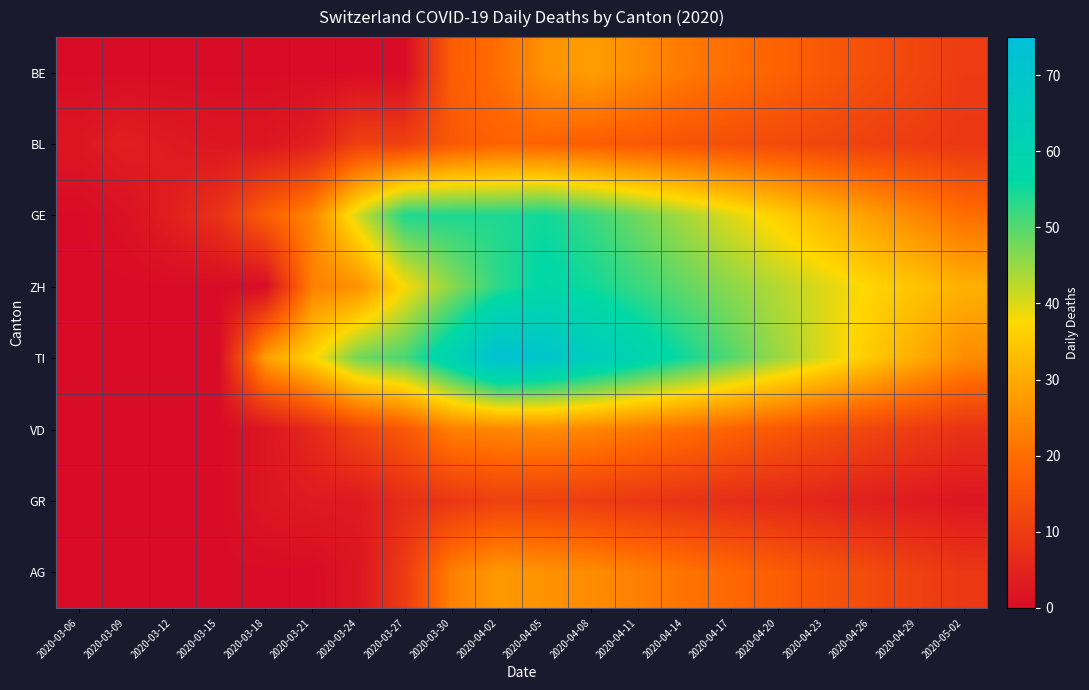

Reading left to right, list all the values displayed in this chart.

BE: 2020-03-06=0	2020-03-09=0	2020-03-12=0	2020-03-15=0	2020-03-18=0	2020-03-21=0	2020-03-24=0	2020-03-27=0	2020-03-30=17	2020-04-02=20	2020-04-05=26	2020-04-08=28	2020-04-11=25	2020-04-14=22	2020-04-17=20	2020-04-20=18	2020-04-23=16	2020-04-26=14	2020-04-29=12	2020-05-02=10
BL: 2020-03-06=2	2020-03-09=4	2020-03-12=3	2020-03-15=2	2020-03-18=2	2020-03-21=4	2020-03-24=11	2020-03-27=11	2020-03-30=16	2020-04-02=18	2020-04-05=18	2020-04-08=17	2020-04-11=16	2020-04-14=15	2020-04-17=14	2020-04-20=13	2020-04-23=12	2020-04-26=11	2020-04-29=10	2020-05-02=9
GE: 2020-03-06=0	2020-03-09=1	2020-03-12=4	2020-03-15=8	2020-03-18=17	2020-03-21=24	2020-03-24=41	2020-03-27=54	2020-03-30=54	2020-04-02=54	2020-04-05=55	2020-04-08=52	2020-04-11=48	2020-04-14=44	2020-04-17=40	2020-04-20=36	2020-04-23=32	2020-04-26=28	2020-04-29=24	2020-05-02=20
ZH: 2020-03-06=0	2020-03-09=0	2020-03-12=0	2020-03-15=0	2020-03-18=0	2020-03-21=23	2020-03-24=26	2020-03-27=38	2020-03-30=46	2020-04-02=53	2020-04-05=57	2020-04-08=55	2020-04-11=52	2020-04-14=49	2020-04-17=46	2020-04-20=43	2020-04-23=40	2020-04-26=37	2020-04-29=34	2020-05-02=31
TI: 2020-03-06=0	2020-03-09=0	2020-03-12=0	2020-03-15=0	2020-03-18=28	2020-03-21=37	2020-03-24=48	2020-03-27=51	2020-03-30=61	2020-04-02=73	2020-04-05=70	2020-04-08=65	2020-04-11=60	2020-04-14=55	2020-04-17=50	2020-04-20=45	2020-04-23=40	2020-04-26=35	2020-04-29=30	2020-05-02=25
VD: 2020-03-06=0	2020-03-09=0	2020-03-12=0	2020-03-15=0	2020-03-18=2	2020-03-21=6	2020-03-24=12	2020-03-27=16	2020-03-30=23	2020-04-02=24	2020-04-05=25	2020-04-08=24	2020-04-11=22	2020-04-14=20	2020-04-17=18	2020-04-20=16	2020-04-23=14	2020-04-26=12	2020-04-29=10	2020-05-02=8
GR: 2020-03-06=0	2020-03-09=0	2020-03-12=0	2020-03-15=0	2020-03-18=2	2020-03-21=3	2020-03-24=3	2020-03-27=7	2020-03-30=9	2020-04-02=11	2020-04-05=11	2020-04-08=10	2020-04-11=9	2020-04-14=8	2020-04-17=7	2020-04-20=6	2020-04-23=5	2020-04-26=4	2020-04-29=3	2020-05-02=2
AG: 2020-03-06=0	2020-03-09=0	2020-03-12=0	2020-03-15=0	2020-03-18=0	2020-03-21=0	2020-03-24=2	2020-03-27=10	2020-03-30=23	2020-04-02=27	2020-04-05=26	2020-04-08=25	2020-04-11=23	2020-04-14=21	2020-04-17=19	2020-04-20=17	2020-04-23=15	2020-04-26=13	2020-04-29=11	2020-05-02=9